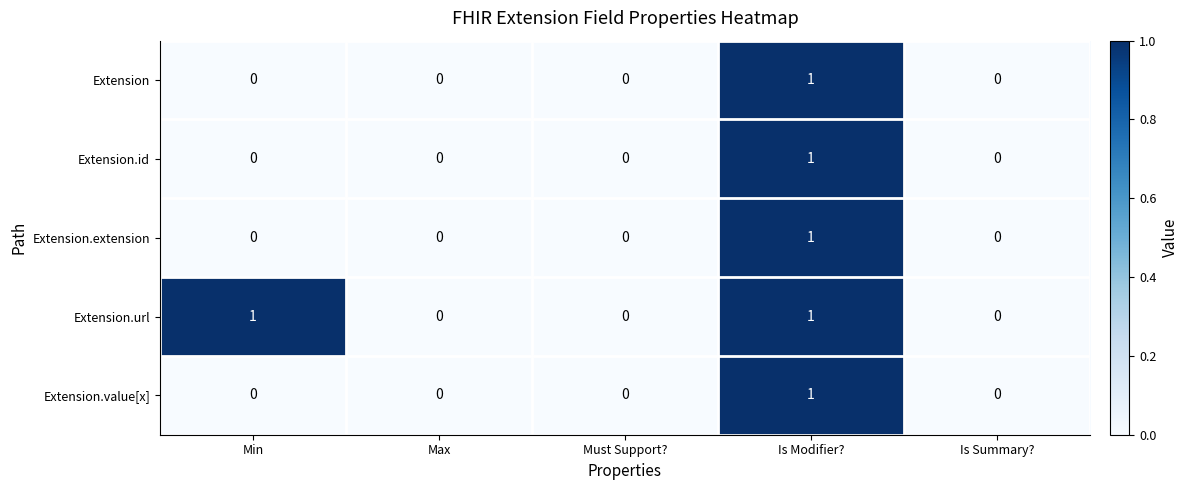

Is it true that Extension.url equals 0 at Must Support??

True